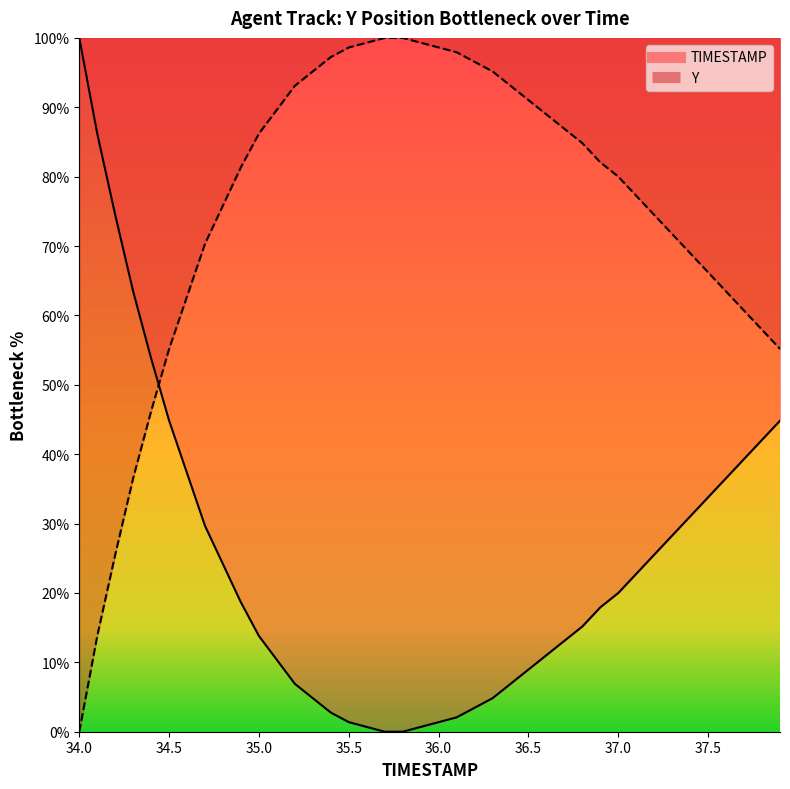

What is the value of the 40th point from the left?

44.8